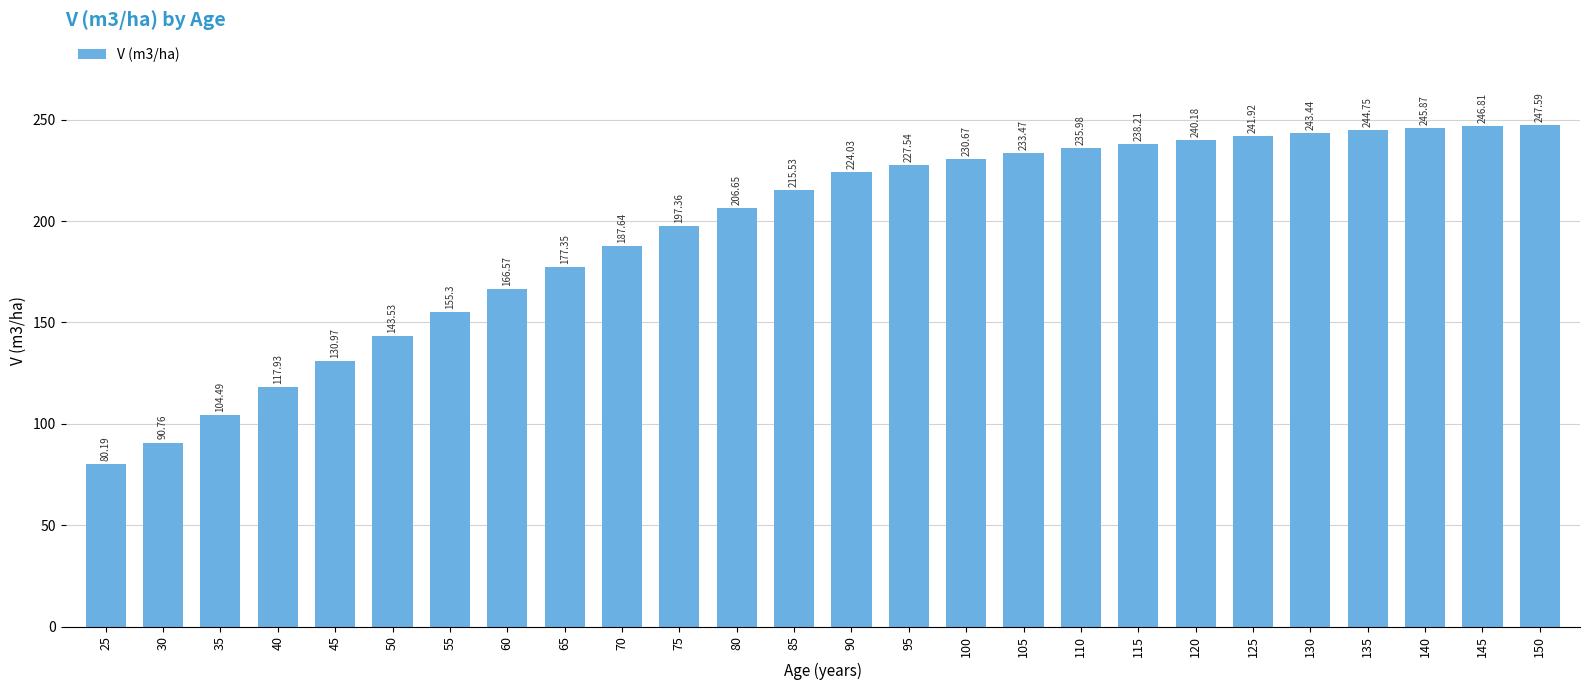

List the labels in order of value, largest first.

150, 145, 140, 135, 130, 125, 120, 115, 110, 105, 100, 95, 90, 85, 80, 75, 70, 65, 60, 55, 50, 45, 40, 35, 30, 25